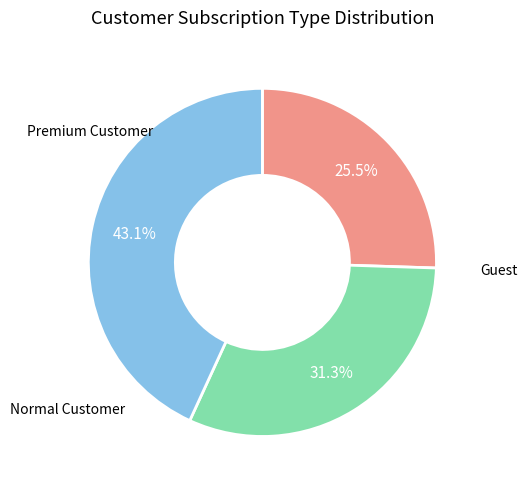

Is there any slice that represents more than half of the pie?

No